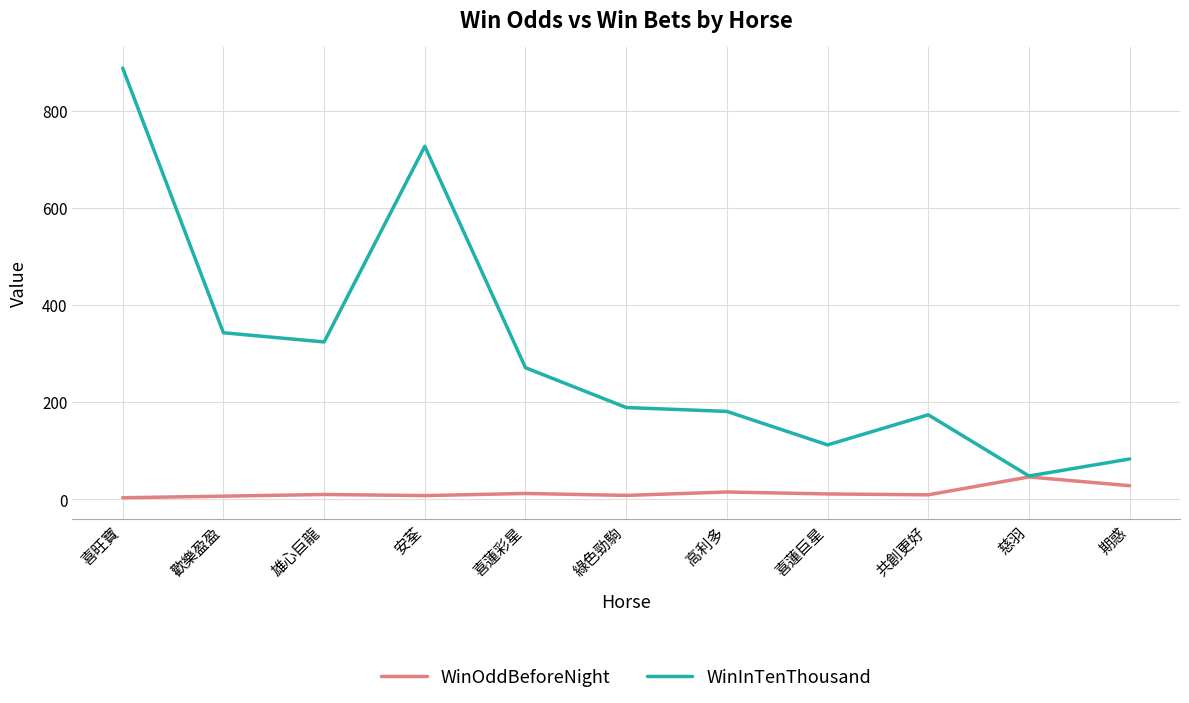

Is this an area chart (filled region under the line)?

No